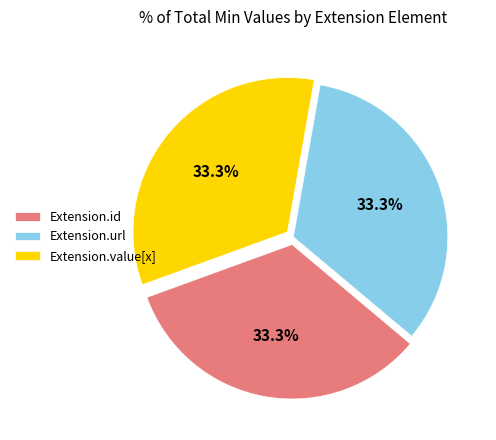

Is there a majority slice in this chart?

No